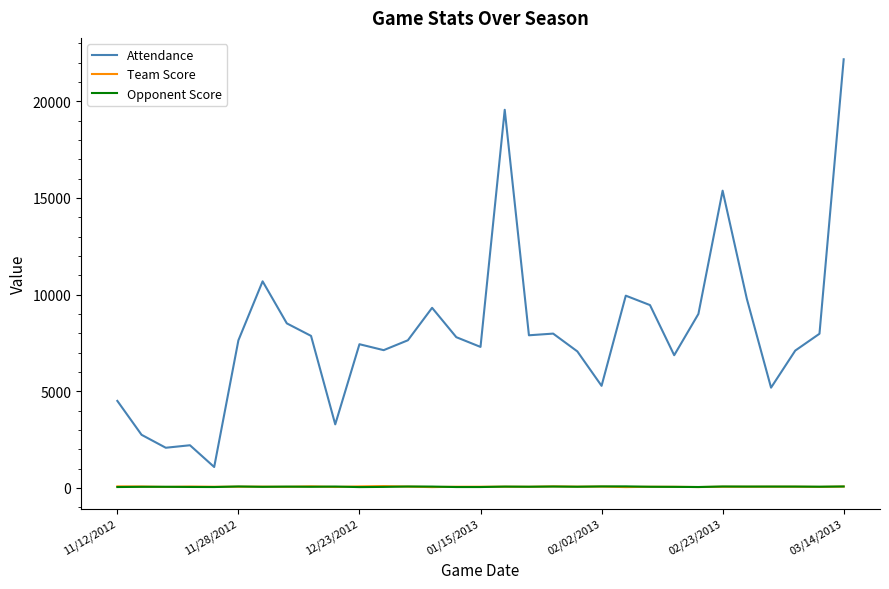

What is the average value of the Opponent Score series?

60